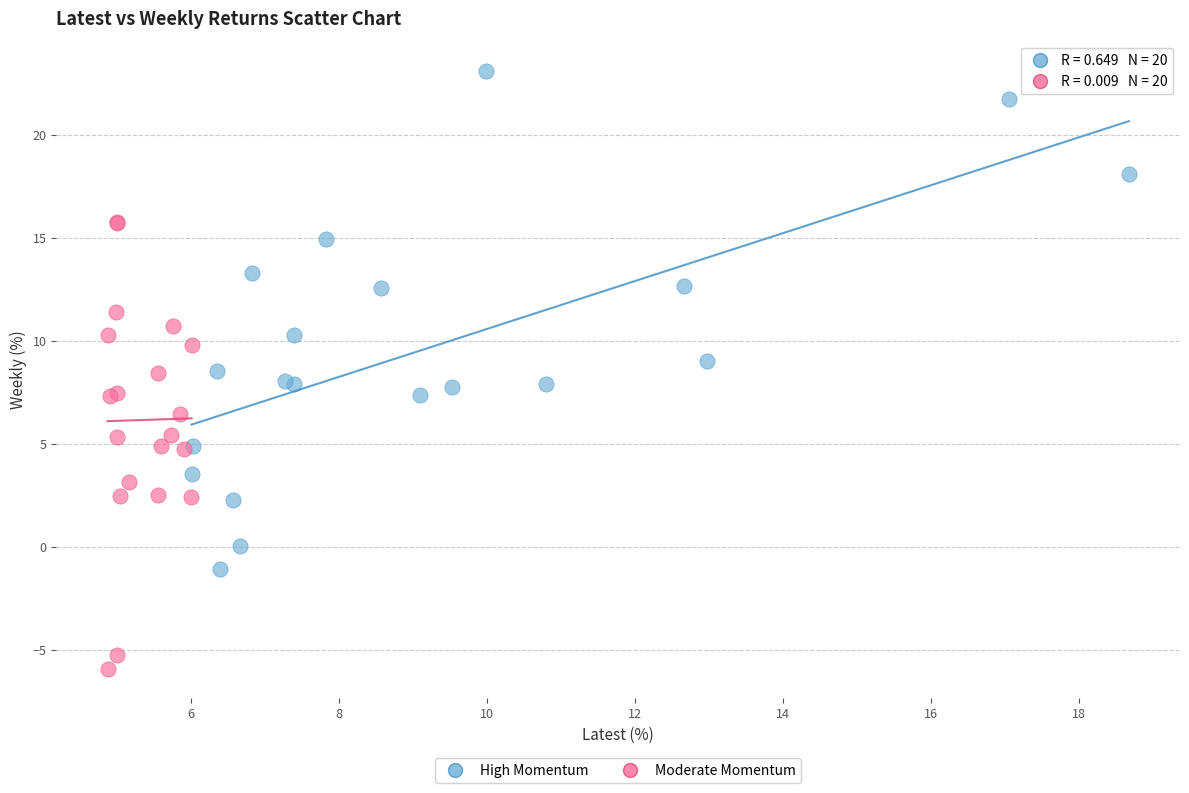

Which series has the largest Y range (max minus min)?

High Momentum